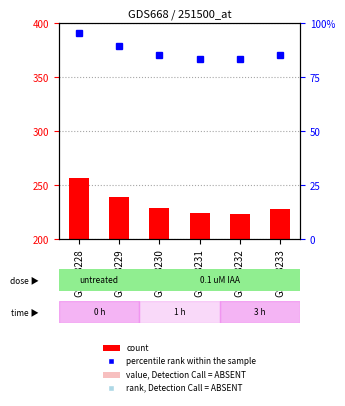

How many data points in count are less than 228?

2